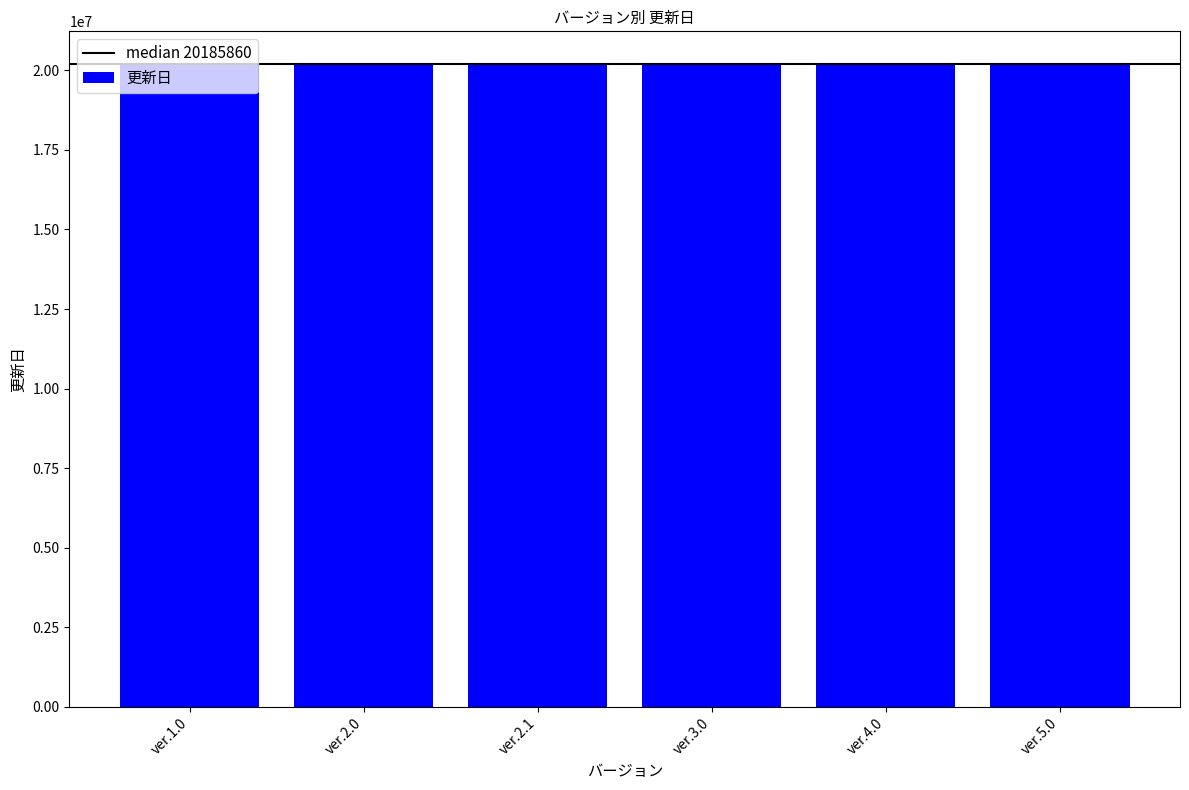

How many series are shown in this chart?

1